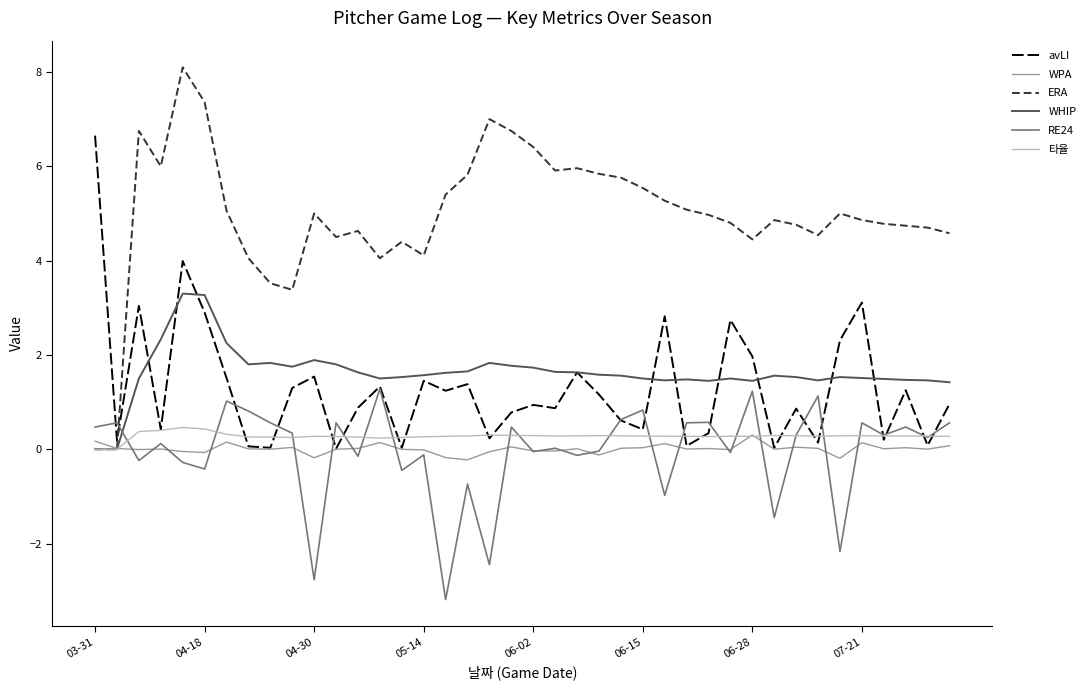

Which series has the widest spread of values?

ERA